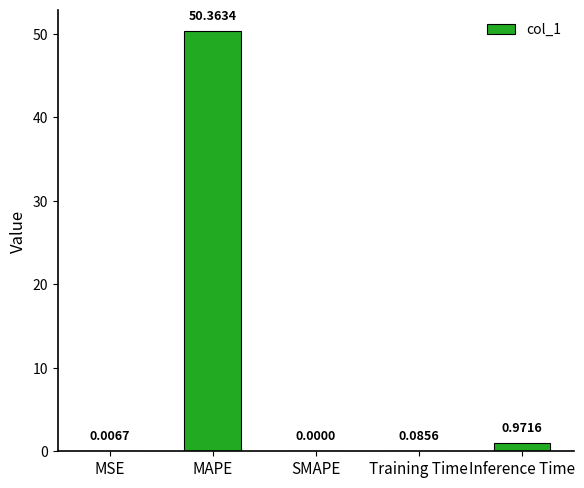

Which has a higher value, MAPE or Training Time?

MAPE